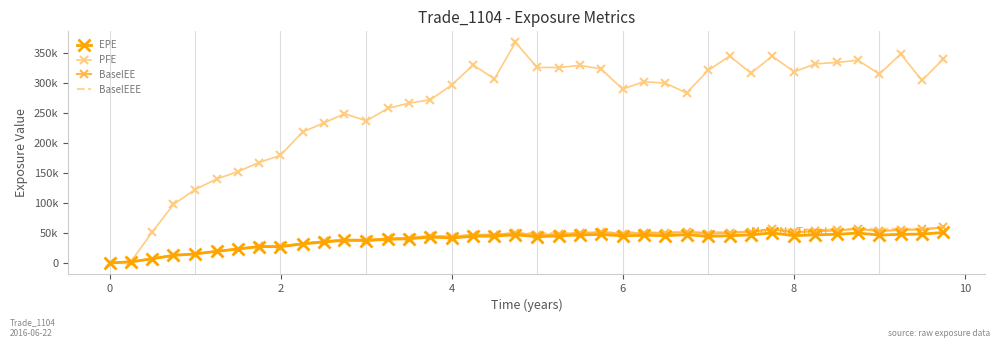

True or false: PFE has more than 1 points higher than both neighbors.

True